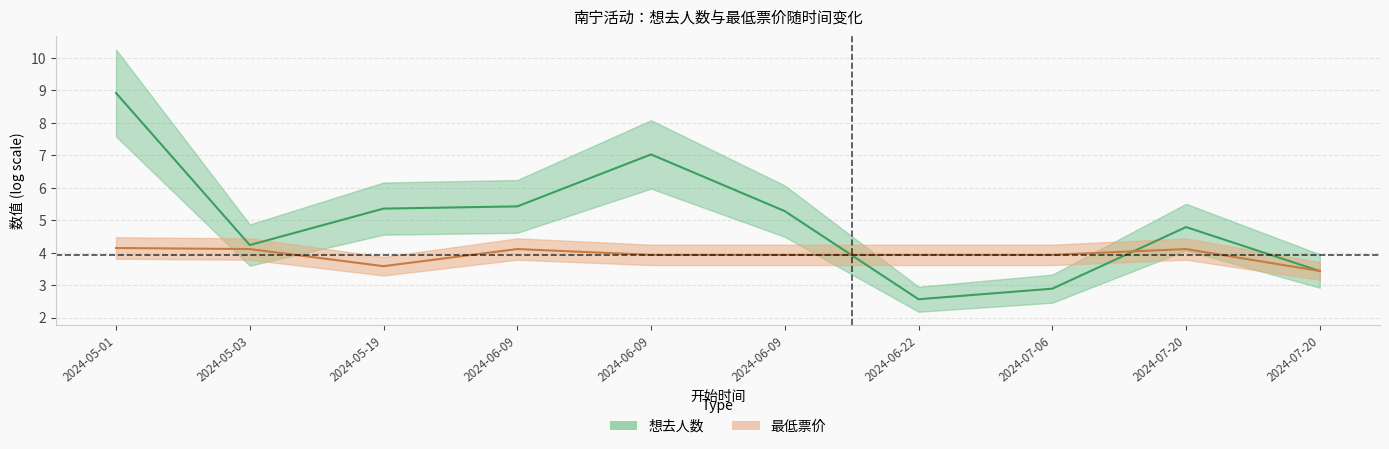

How many categories are shown in the chart?

10